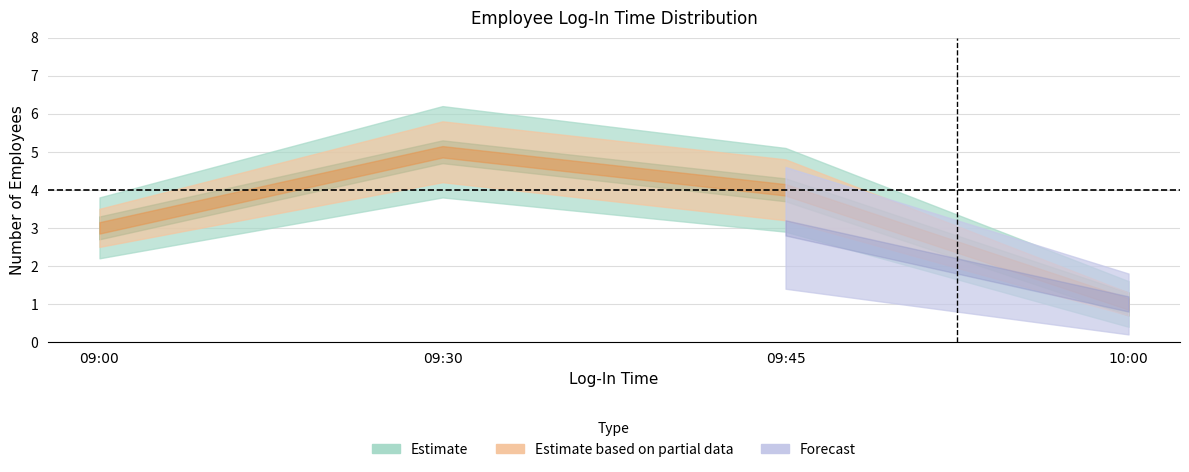

At which label does Upper Band reach its peak?

09:30